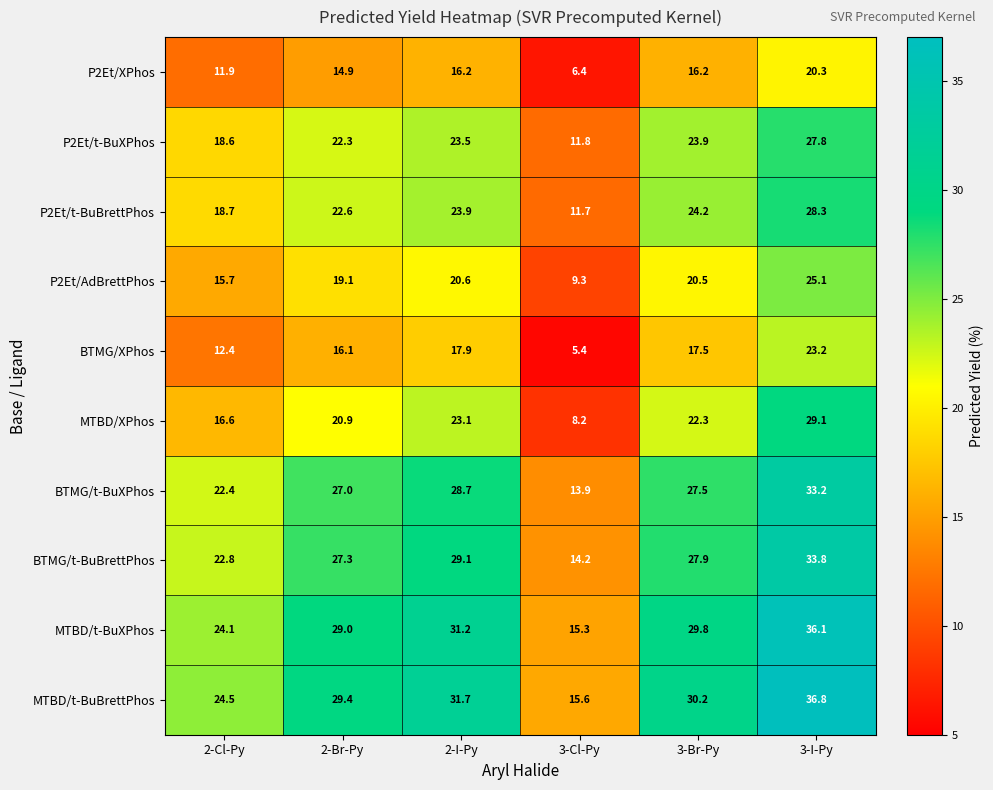

Which label corresponds to the largest value in the chart?

3-I-Py